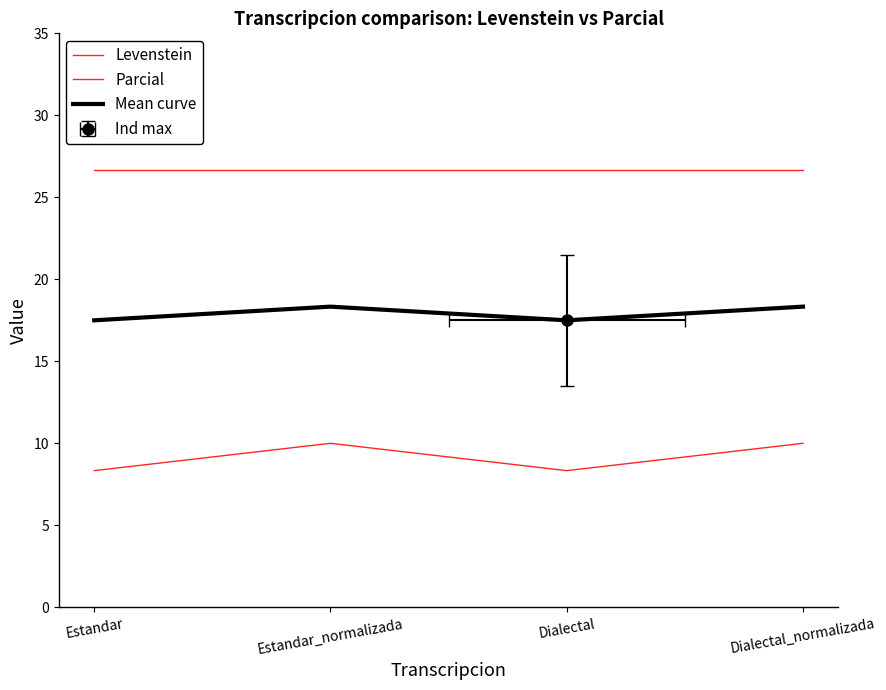

List the series in order of their overall mean, highest first.

Parcial, Mean curve, Levenstein